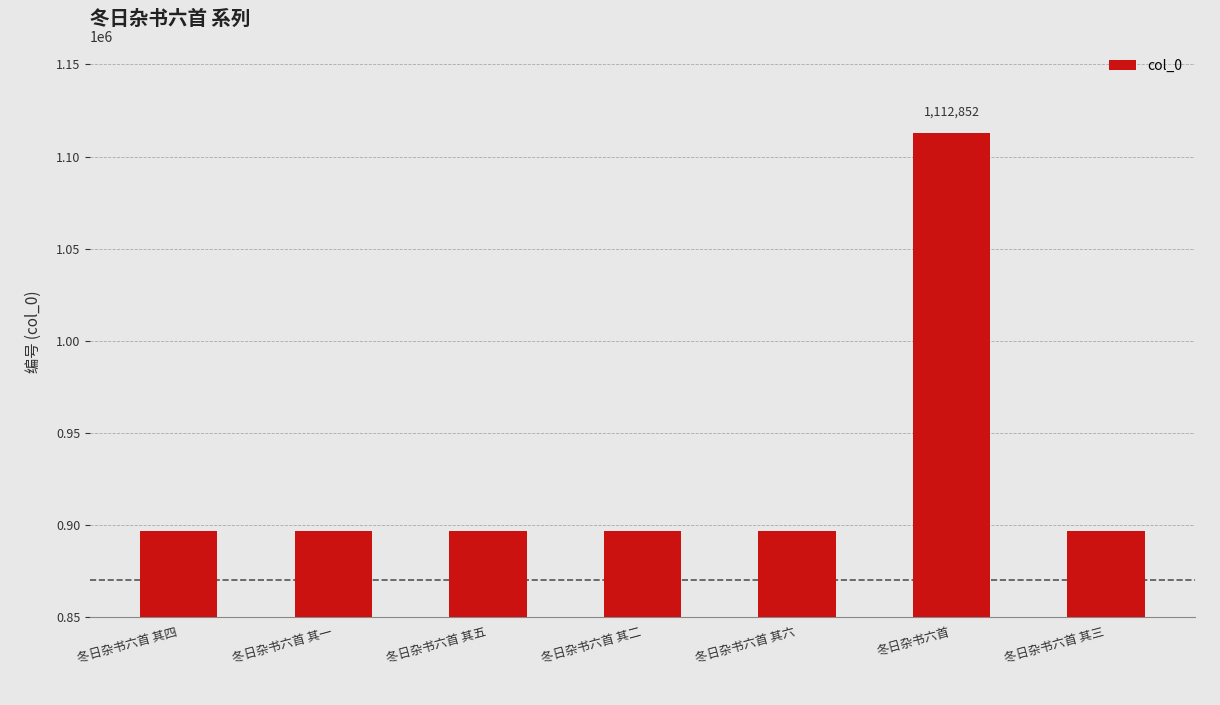

Between 冬日杂书六首 and 冬日杂书六首 其五, which is larger?

冬日杂书六首